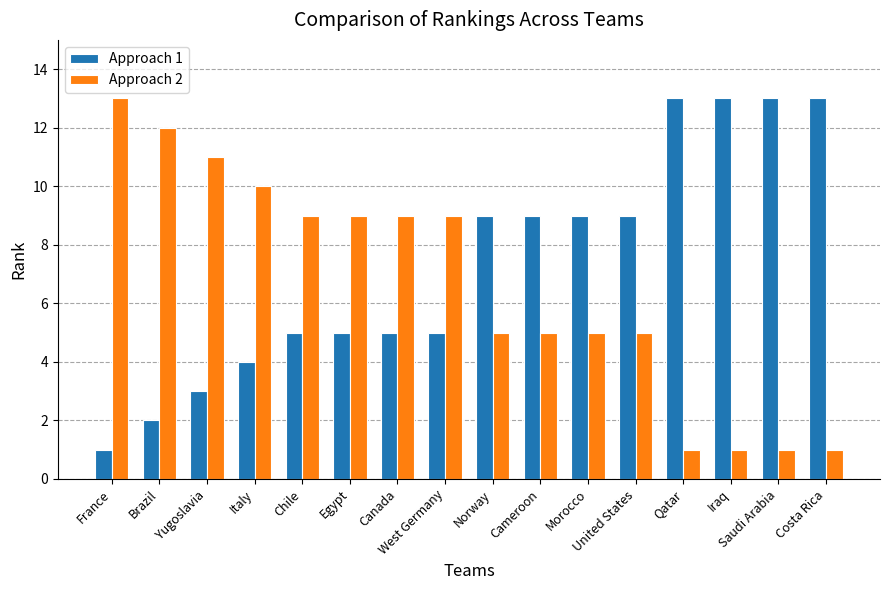

Rank the series at Yugoslavia from lowest to highest value.

Approach 1, Approach 2